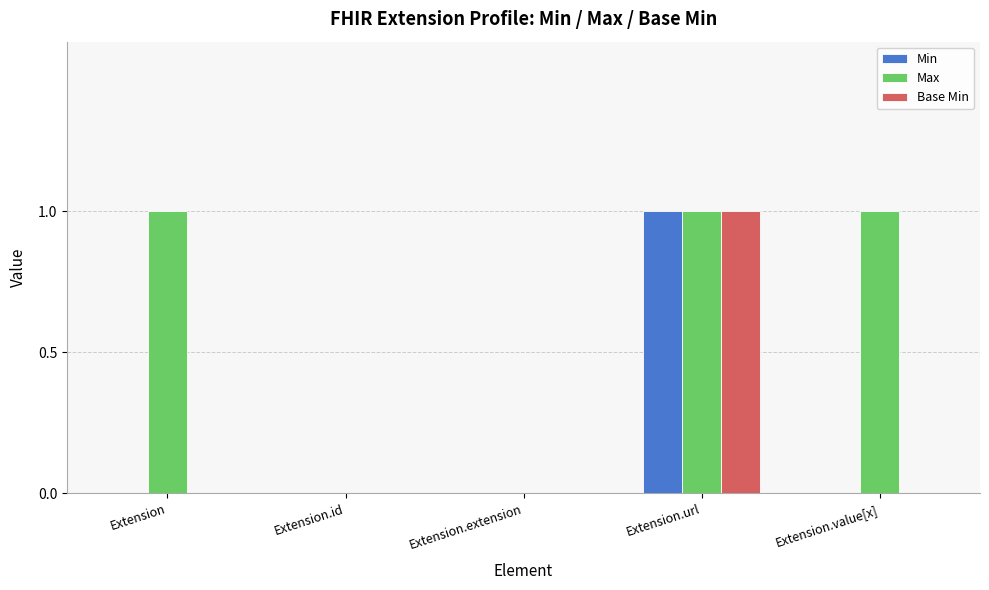

How many data points does each series have?

5